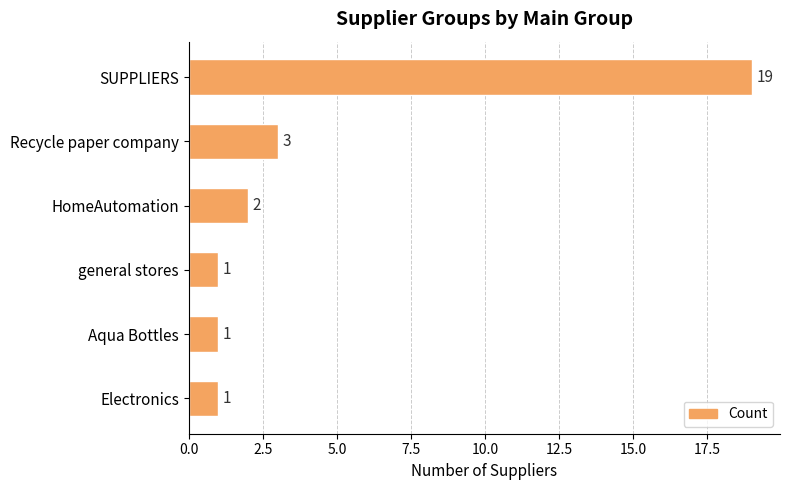

Approximately how many times larger is the value at Electronics compared to HomeAutomation?

0.5